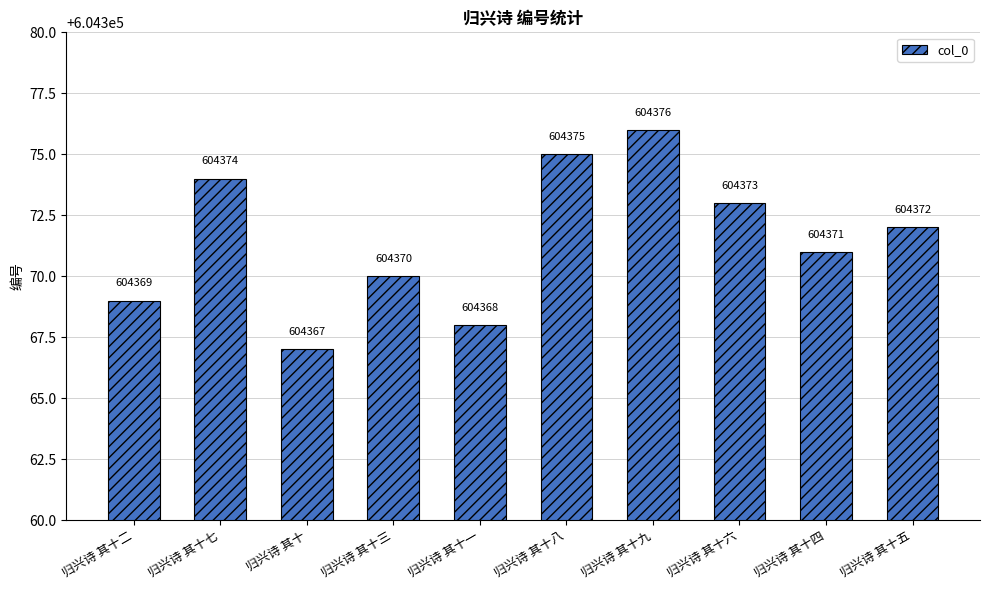

Where does the data first go above 604372?

归兴诗 其十七